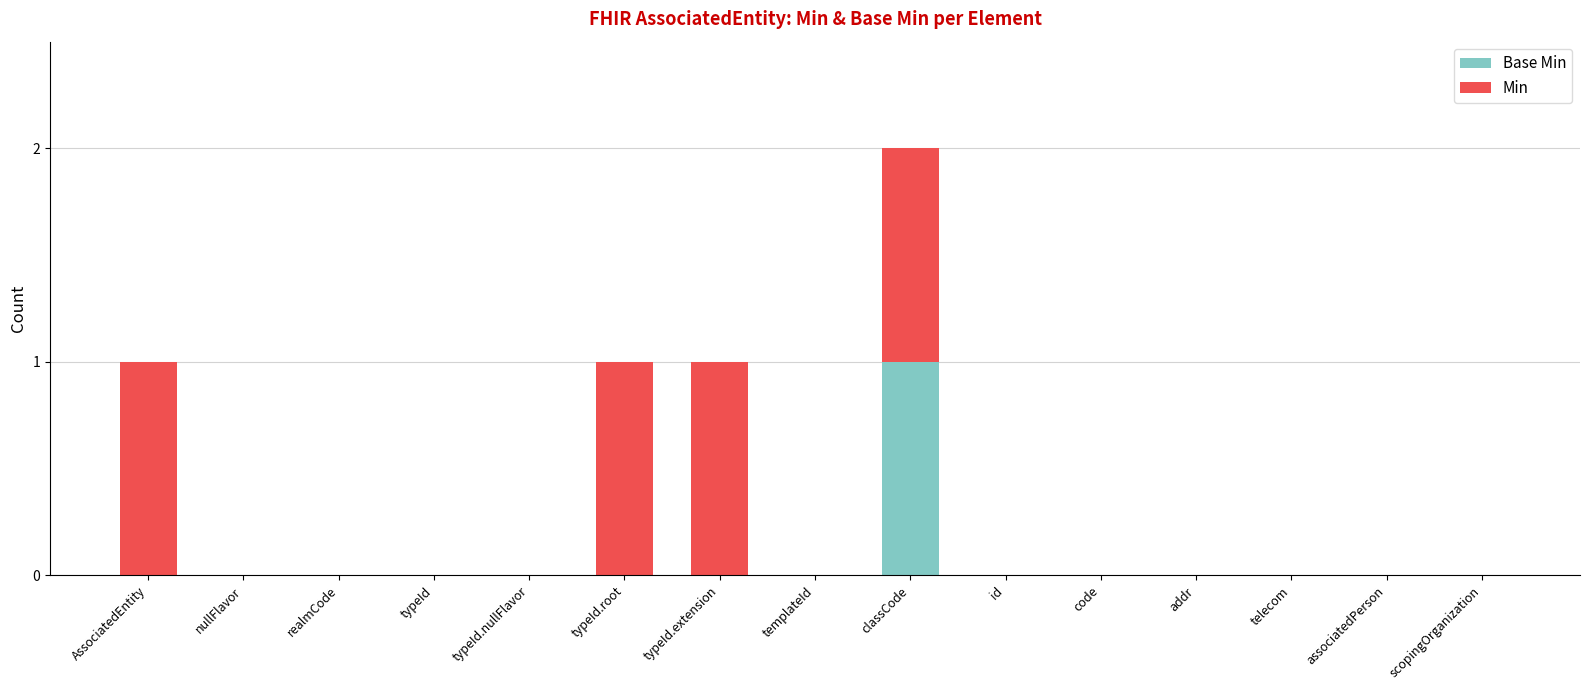

What are all the series names shown in the legend?

Base Min, Min